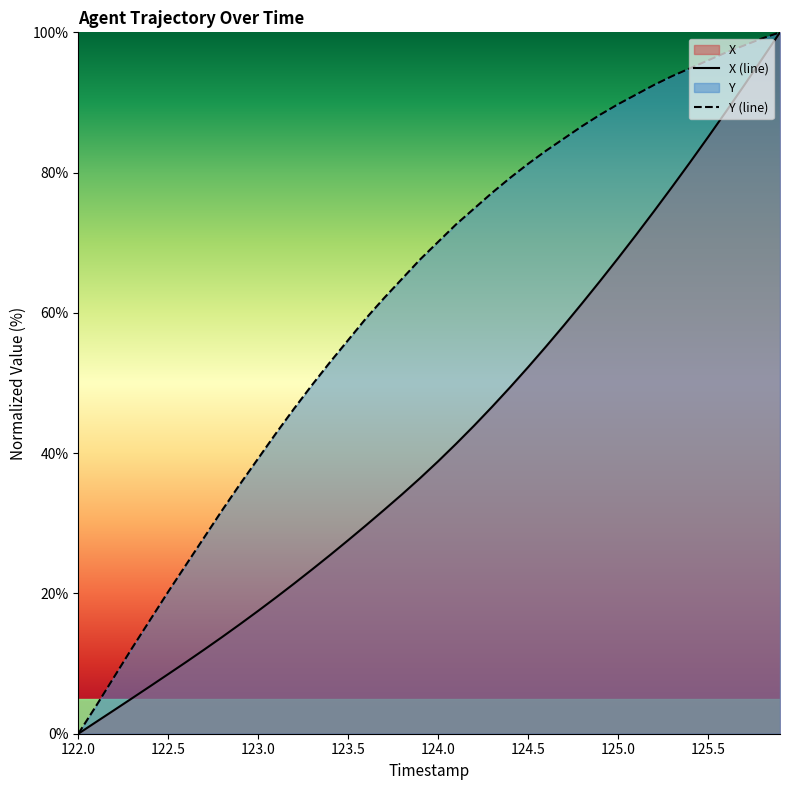

At how many categories does at least one series exceed 36?

30